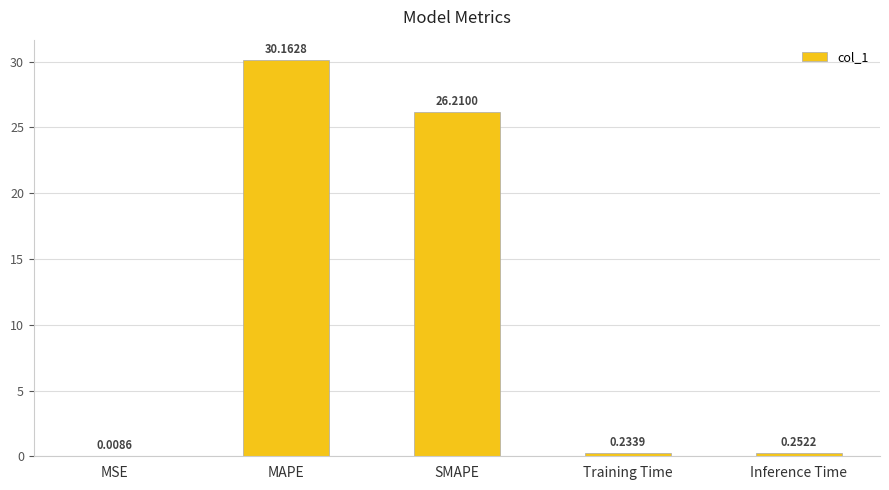

What is the change in value from SMAPE to Training Time?

-26.0